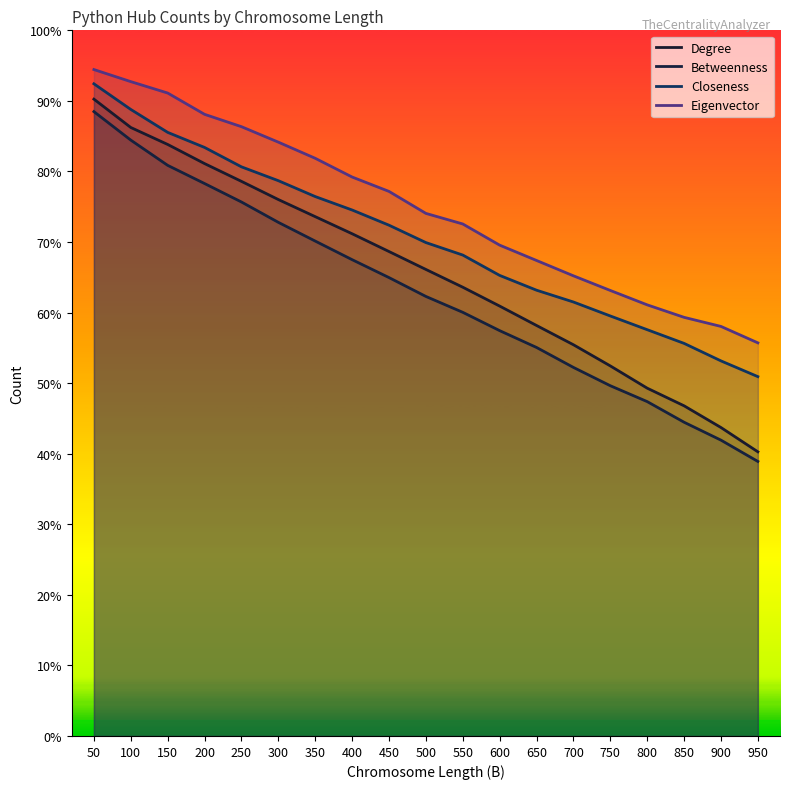

At which label does Degree reach its peak?

50